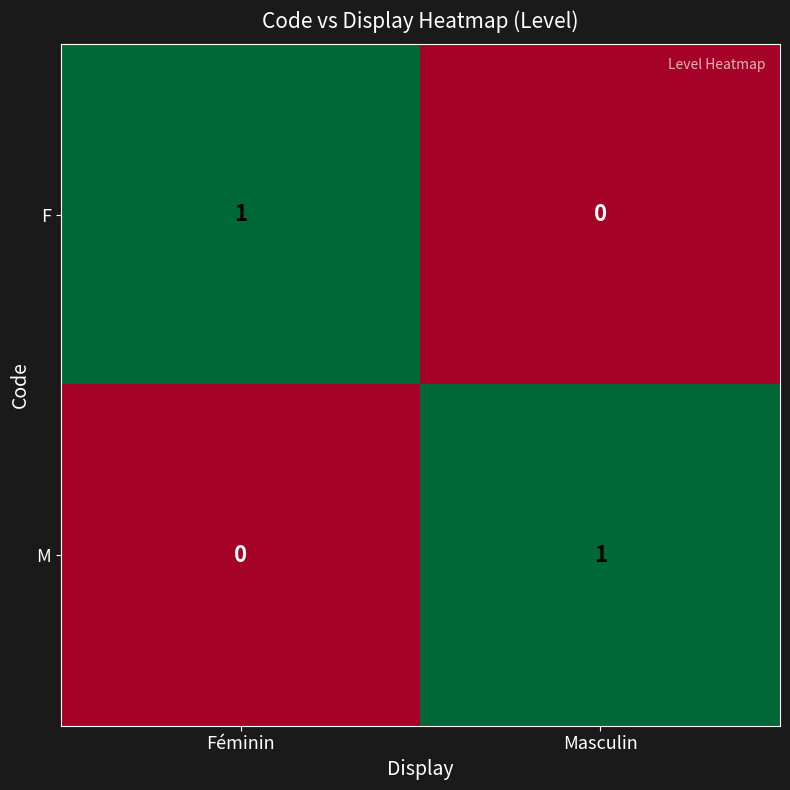

Is the value of M at Masculin greater than the value of F at Masculin?

Yes